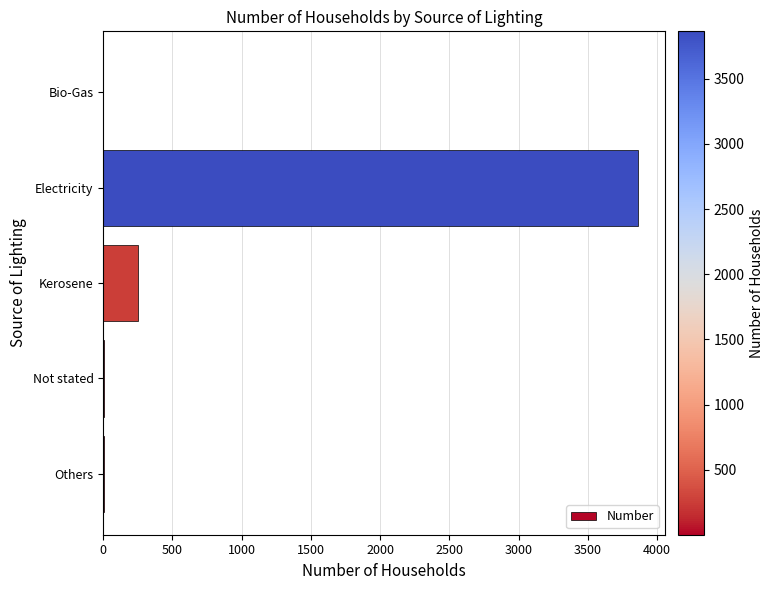

How many categories are shown in the chart?

5